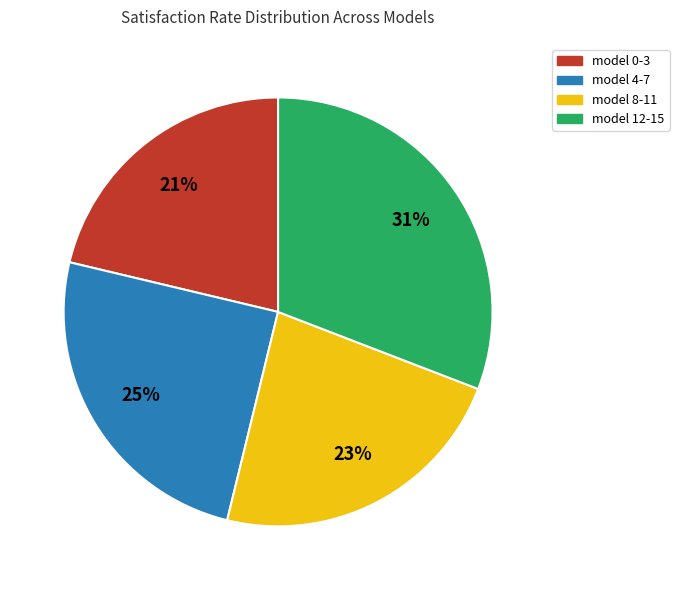

Approximately how many times larger is the value at model 0-3 compared to model 8-11?

0.9